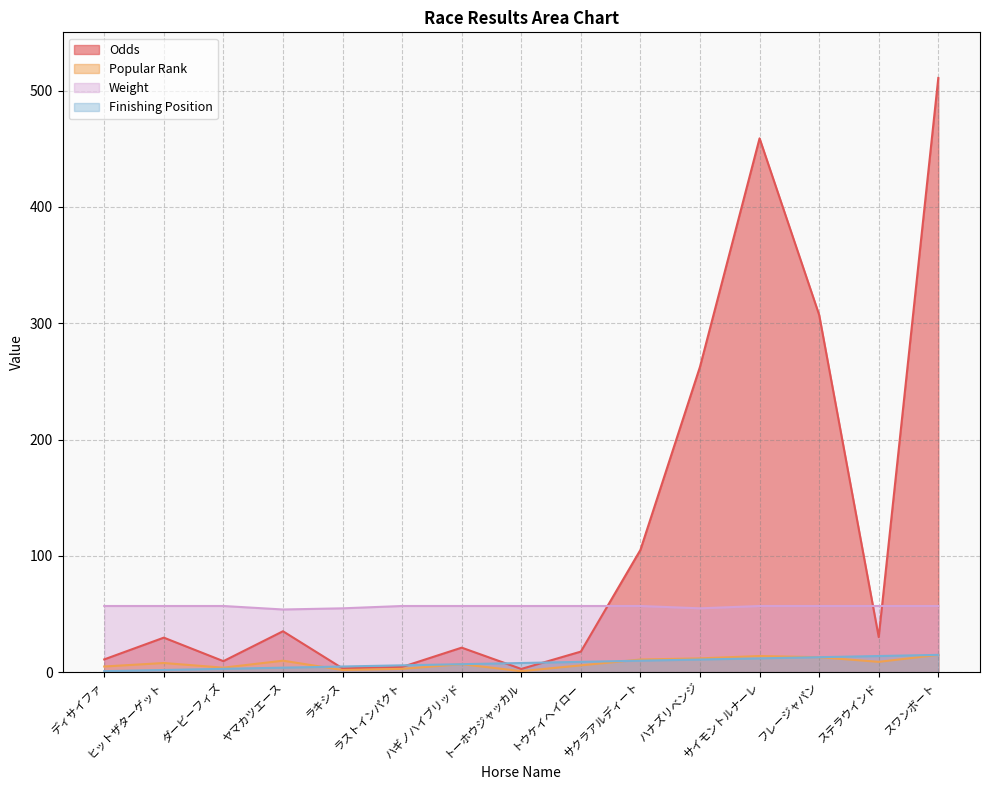

What is the average value of the Finishing Position series?

8.0